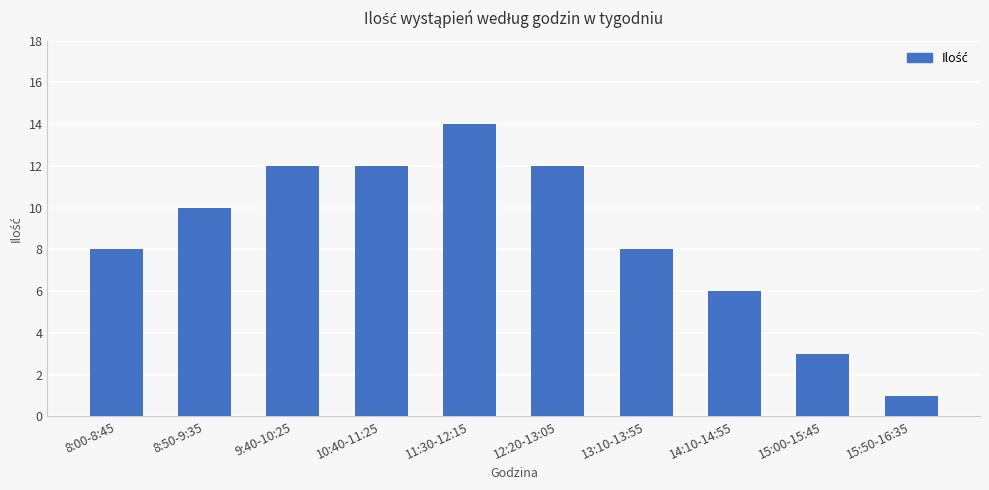

Read the value at 15:00-15:45.

3